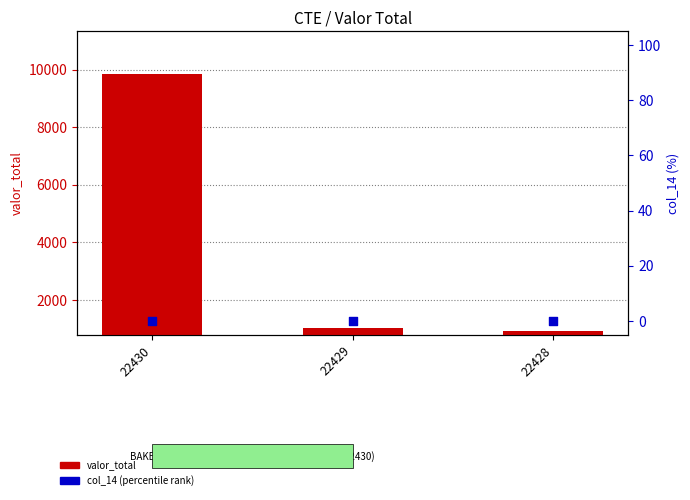

Which series has the widest spread of Y values?

valor_total